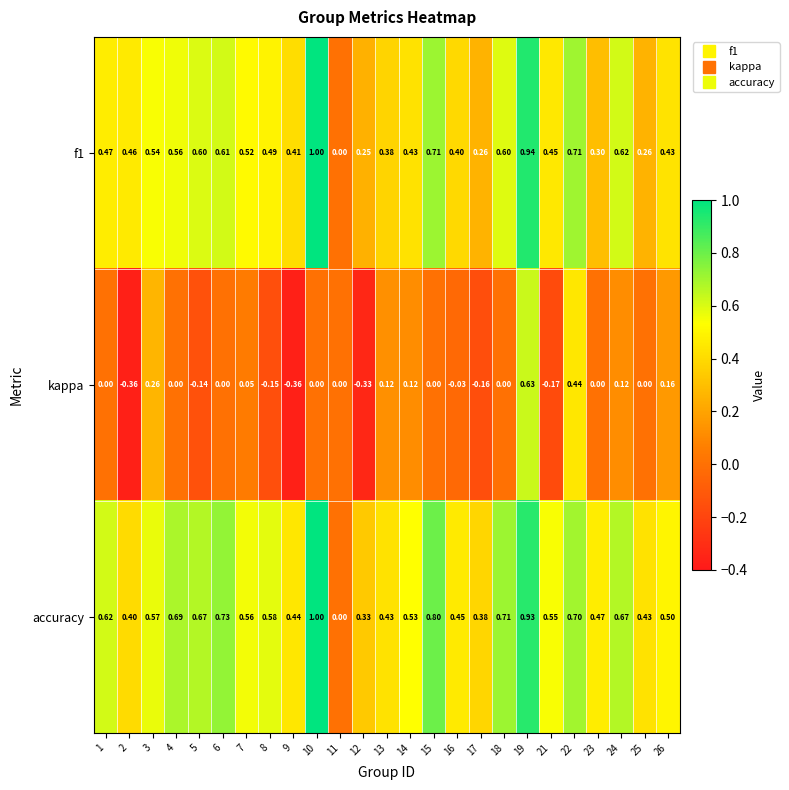

Between 2 and 18, which series saw the biggest shift?

kappa